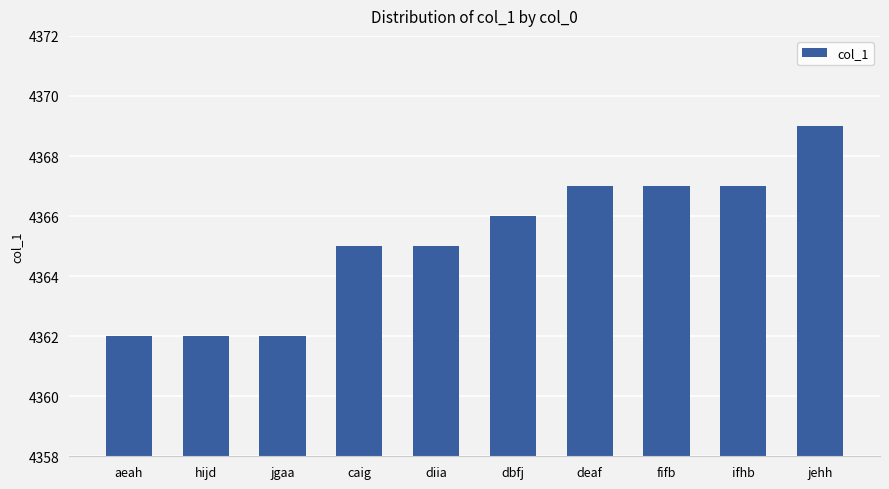

Which has a higher value, fifb or jgaa?

fifb